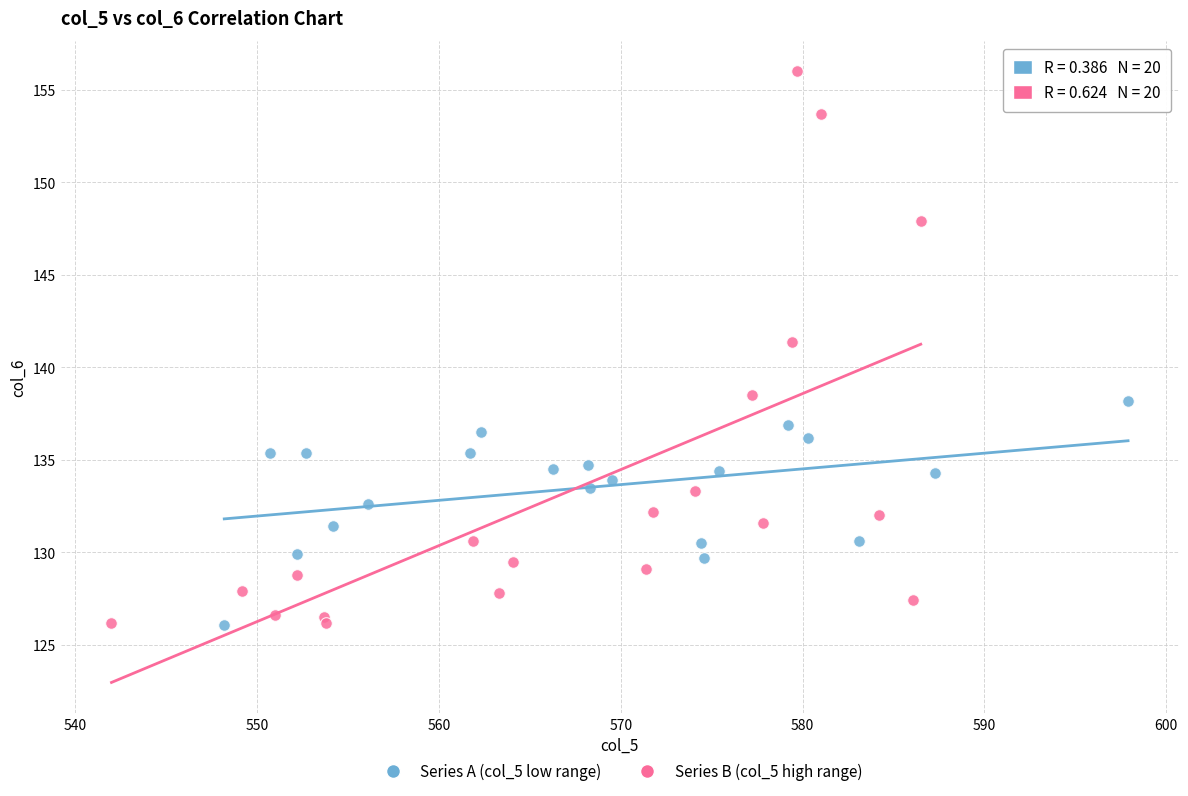

Which series contains the highest Y value?

Series B (col_5 high range)